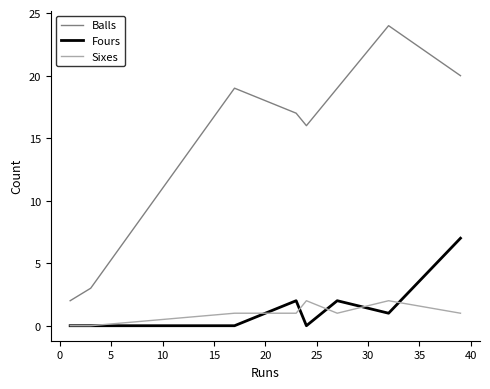

What is the maximum value shown in the chart?

24